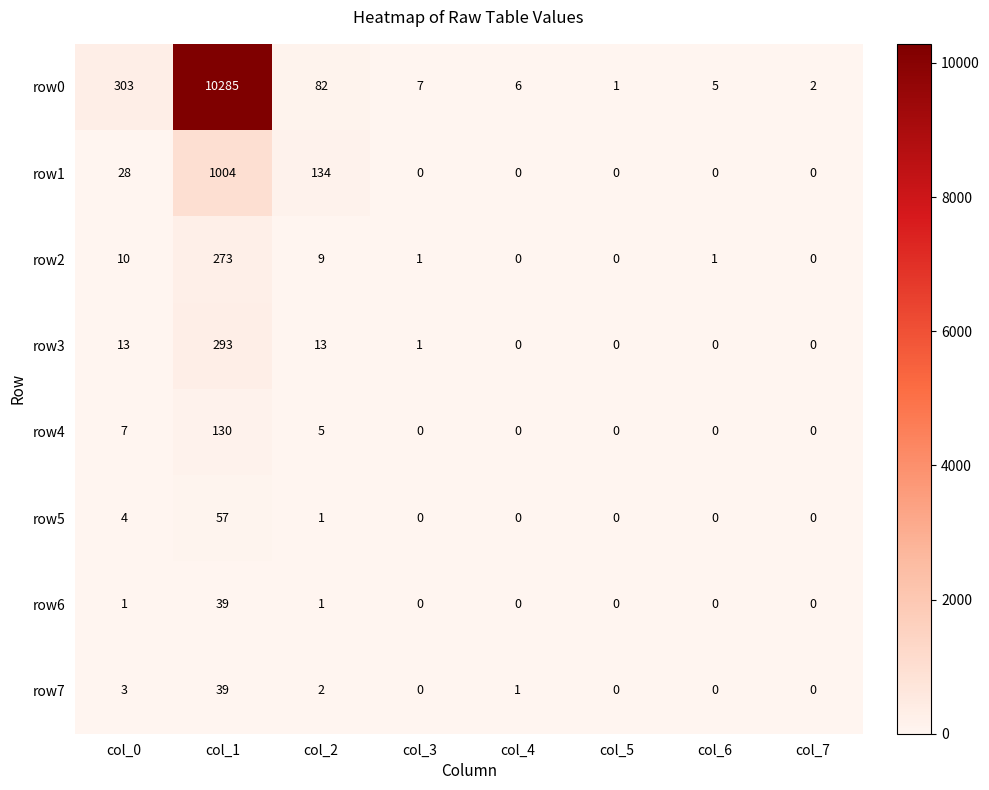

The value of row3 at col_7 is 146. True or false?

False